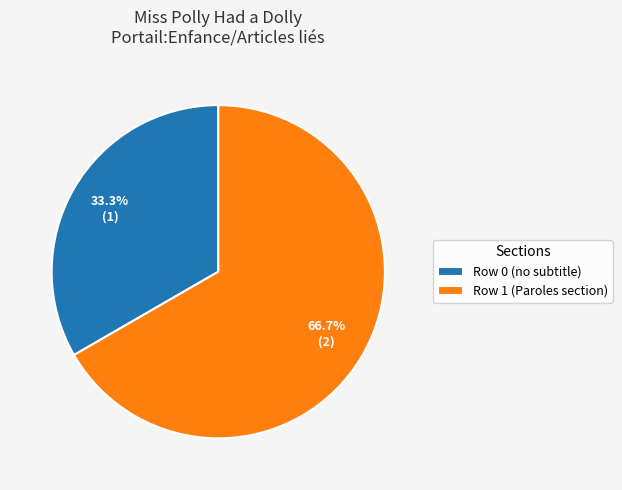

What is the total percentage of Row 1 (Paroles section) and Row 0 (no subtitle)?

100.0%